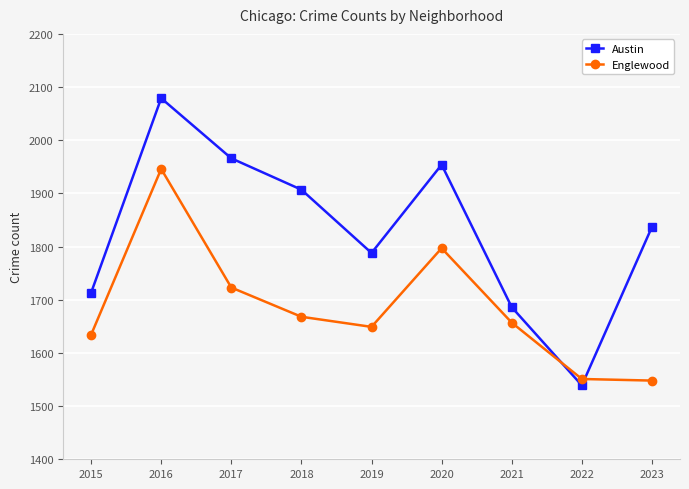

What is the minimum value for Austin?

1539